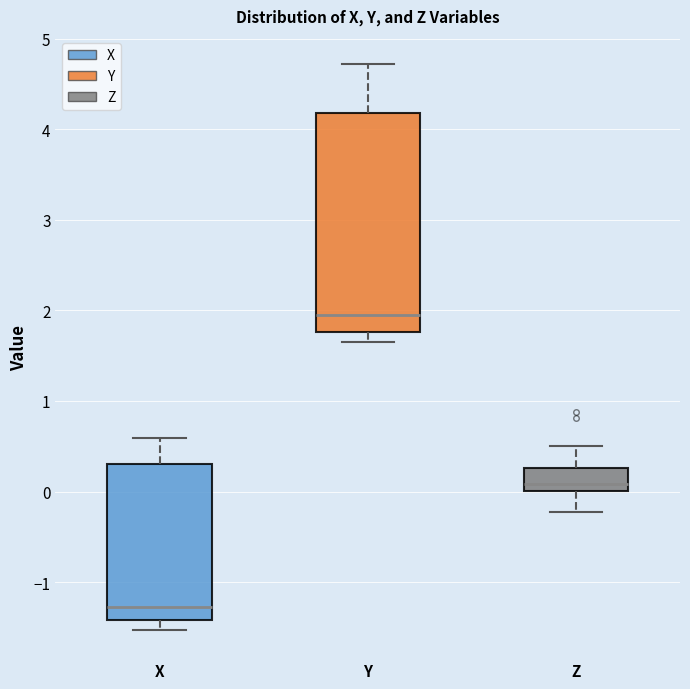

Comparing the boxes themselves (not the whiskers), which one is the tallest?

Y